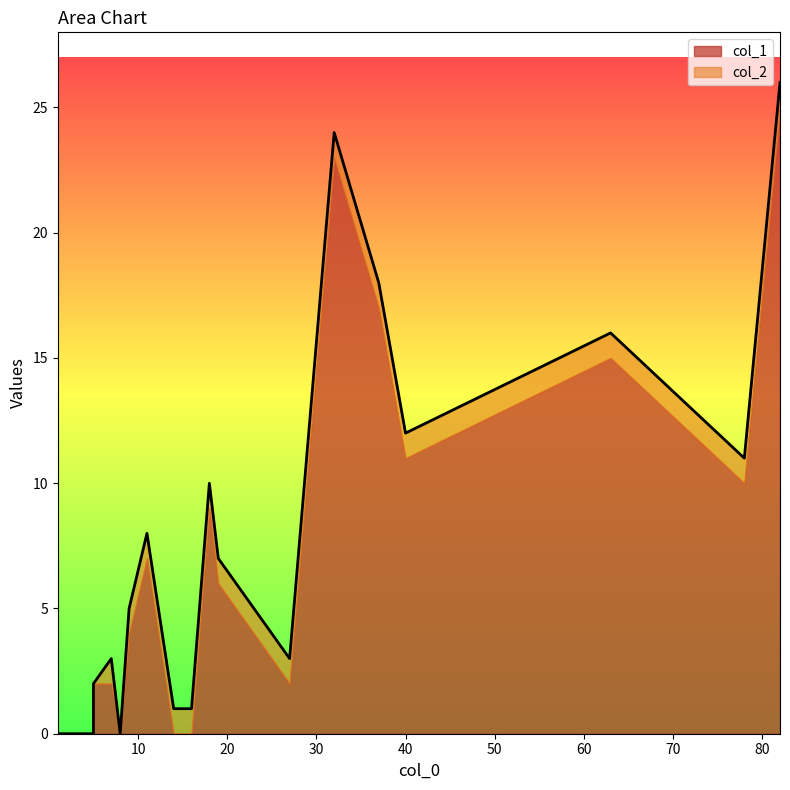

At which category is the sum across all series the highest?

82